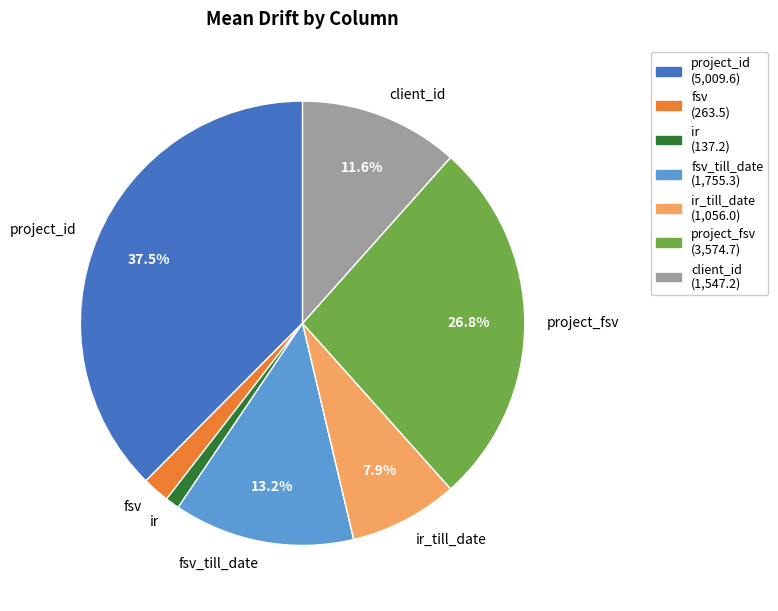

Between project_id and ir_till_date, which is larger?

project_id